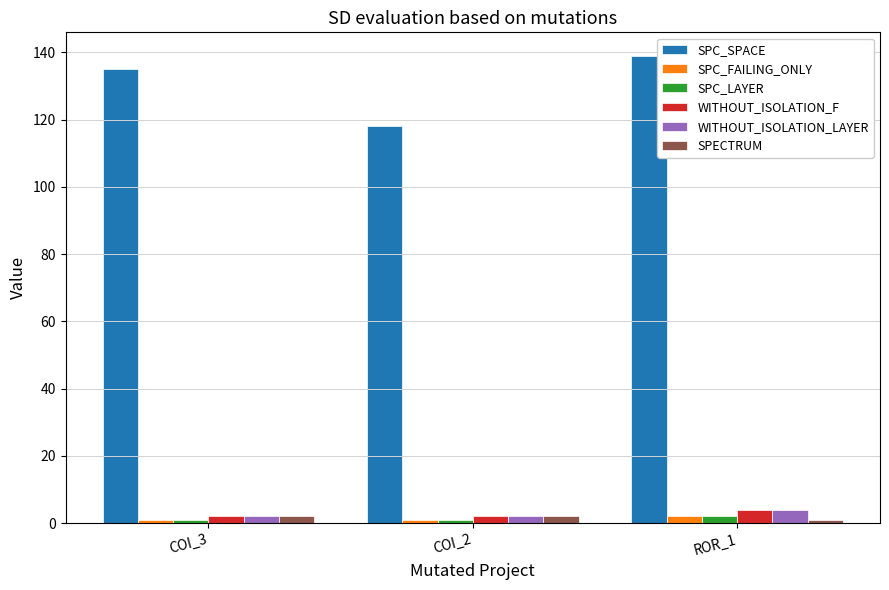

What is the minimum value shown in the chart?

1